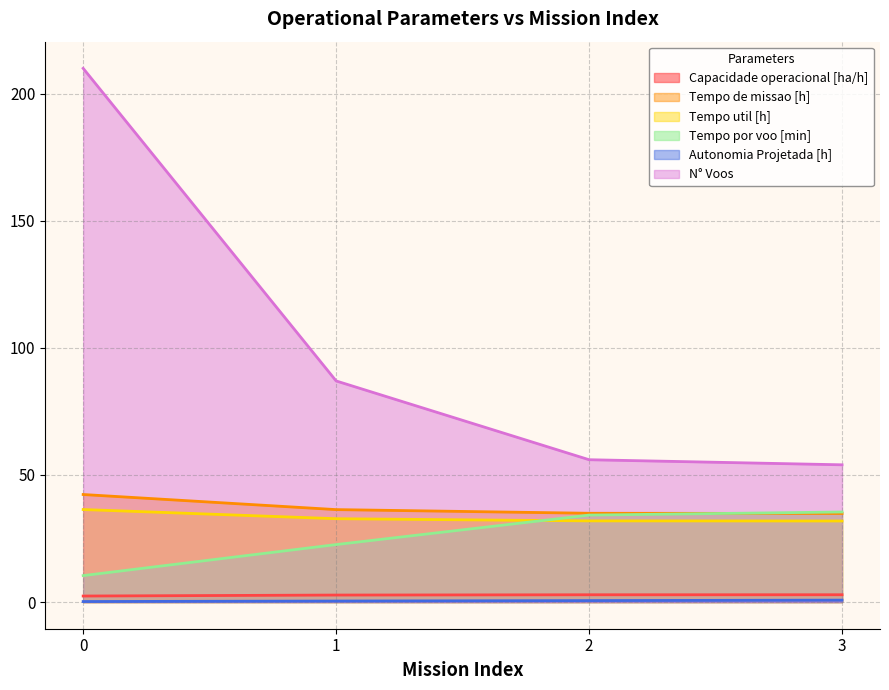

Does the chart have visible grid lines?

Yes